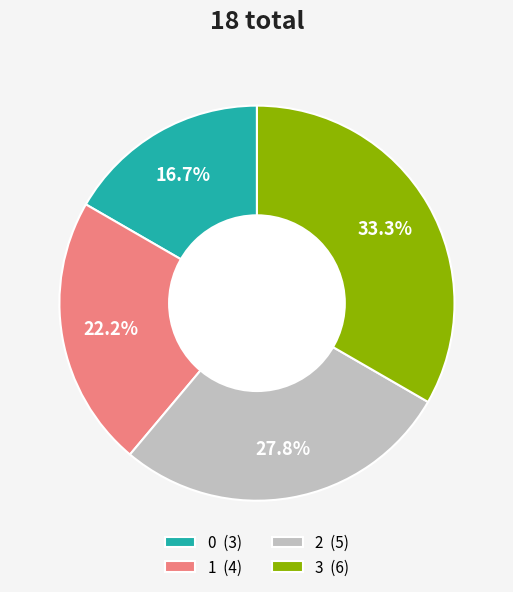

Is the sum of 2 and 0 greater than half?

No